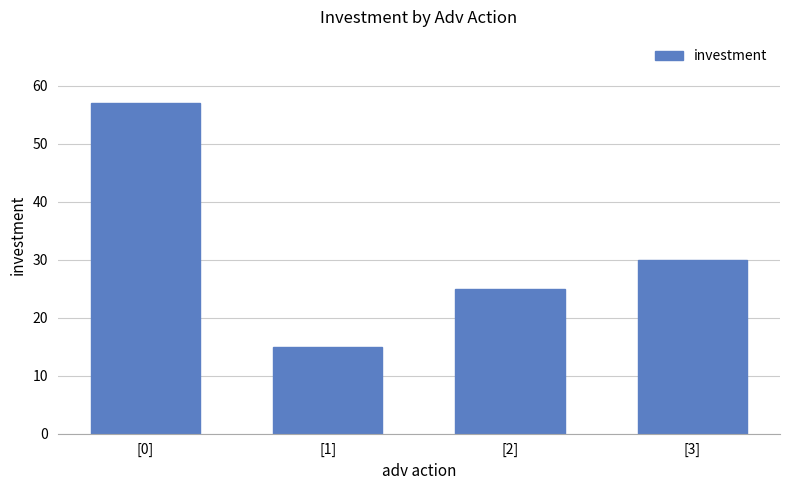

The value at [0] is 57. True or false?

True